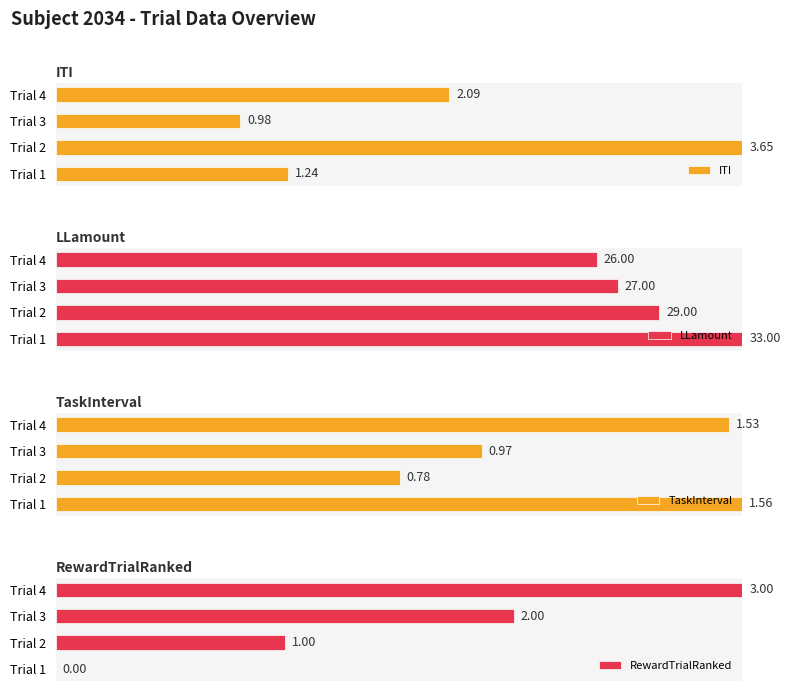

Which series changed the most between 0 and 1?

ITI